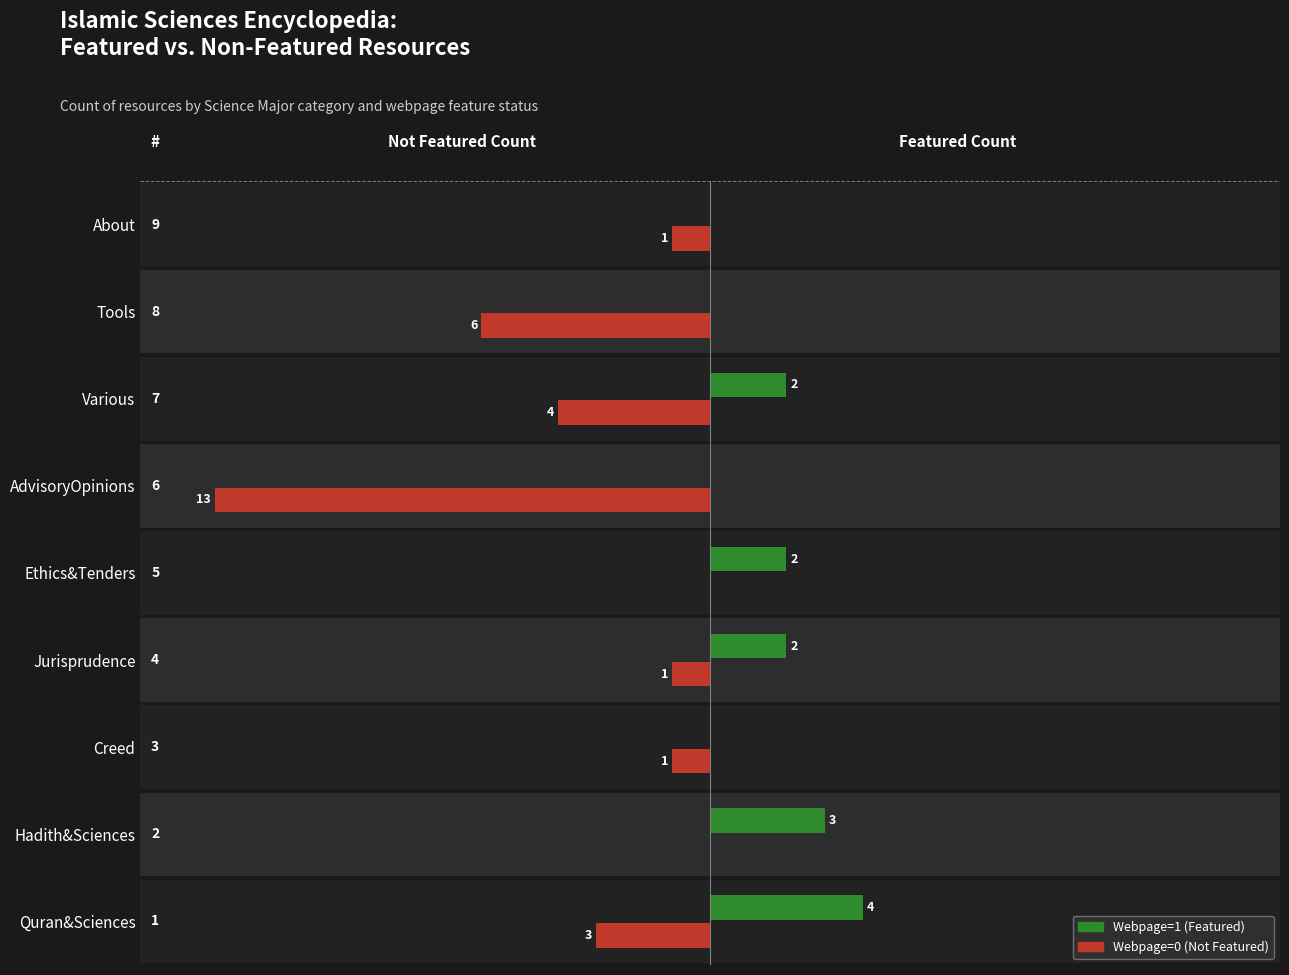

What position from the left is Various?

7